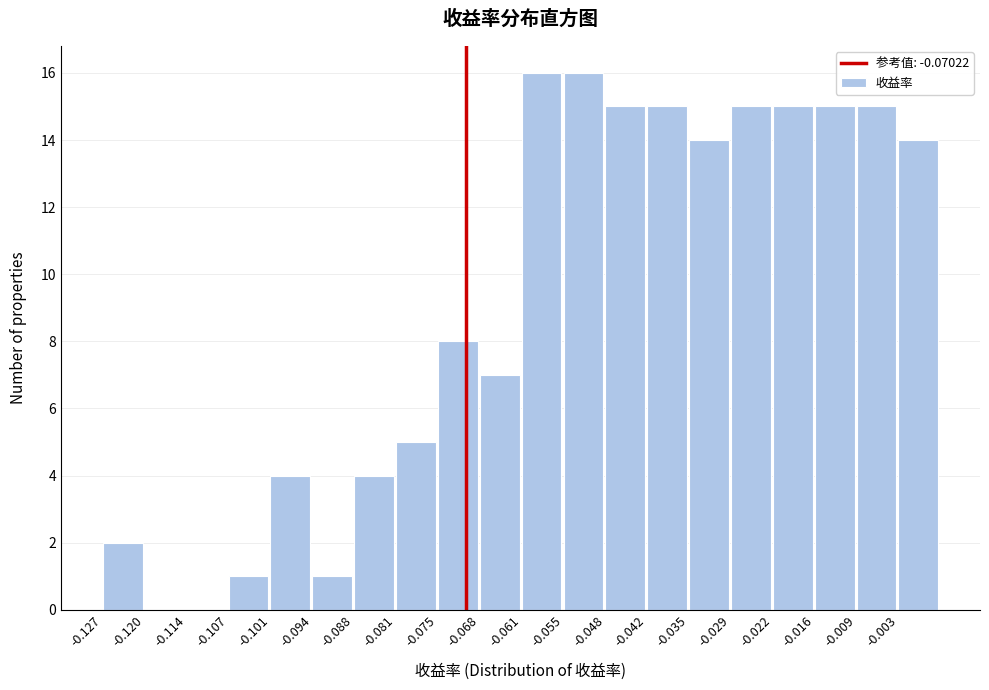

Reading left to right, list every bar in this chart as the range it spans on the x-axis followed by its height. Neither the bar edges nor the heights are printed on the chart, so give them approximately, as read against the axes.

-0.127 to -0.120: 2
-0.120 to -0.114: 0
-0.114 to -0.107: 0
-0.107 to -0.101: 1
-0.101 to -0.094: 4
-0.094 to -0.088: 1
-0.088 to -0.081: 4
-0.081 to -0.075: 5
-0.075 to -0.068: 8
-0.068 to -0.061: 7
-0.061 to -0.055: 16
-0.055 to -0.048: 16
-0.048 to -0.042: 15
-0.042 to -0.035: 15
-0.035 to -0.029: 14
-0.029 to -0.022: 15
-0.022 to -0.016: 15
-0.016 to -0.009: 15
-0.009 to -0.003: 15
-0.003 to 0.004: 14